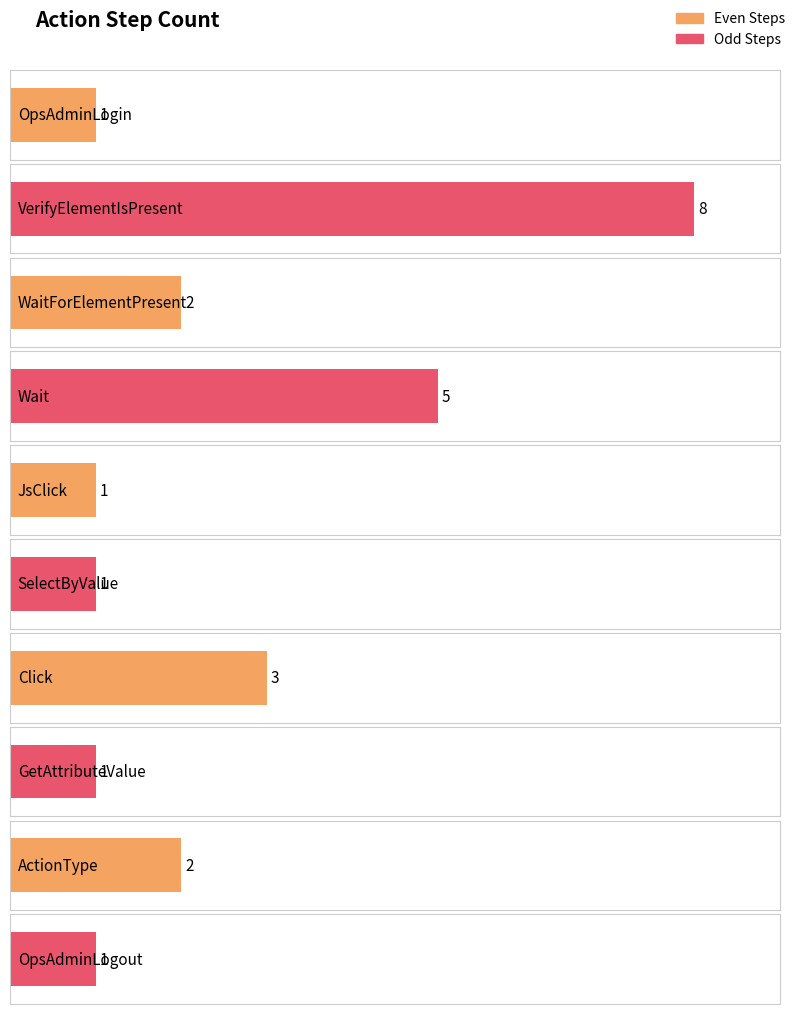

List the labels in order of value, smallest first.

OpsAdminLogin, JsClick, SelectByValue, GetAttributeValue, OpsAdminLogout, WaitForElementPresent, ActionType, Click, Wait, VerifyElementIsPresent